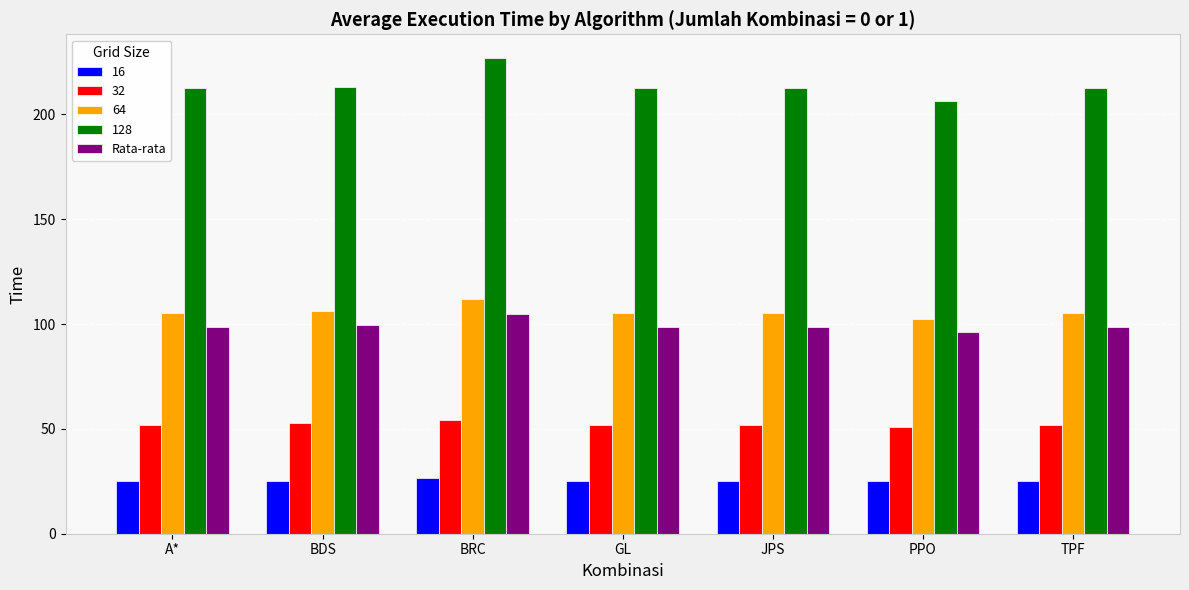

What is the spread (max minus min) of values at JPS?

187.1